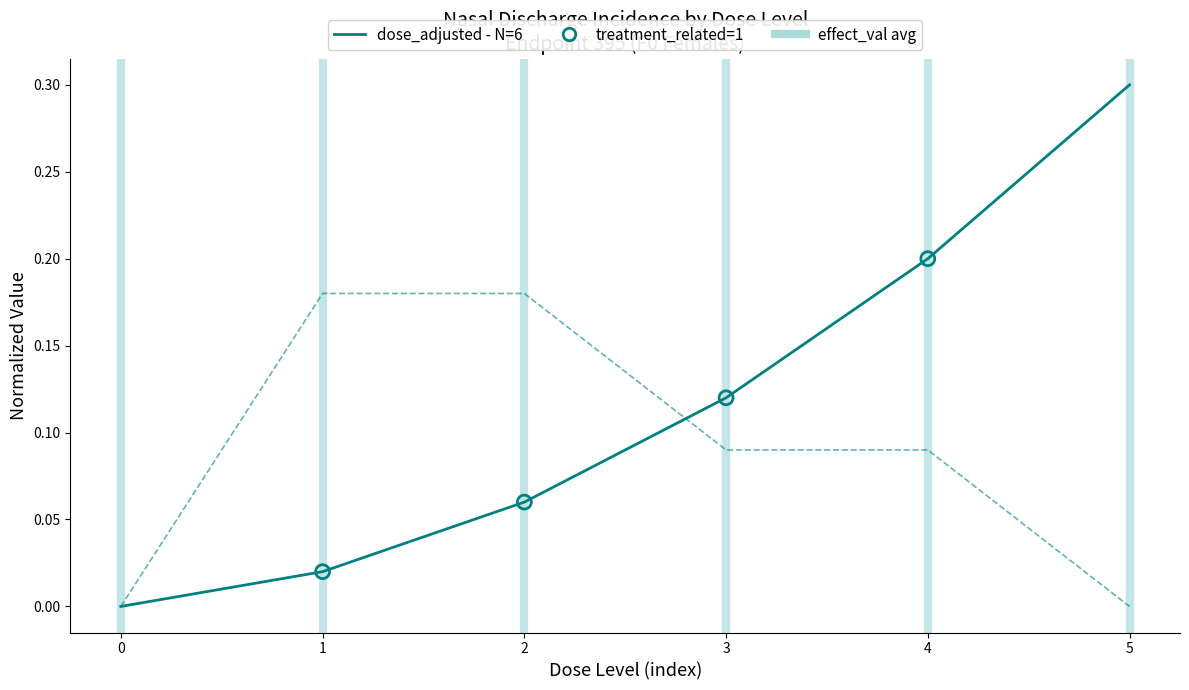

At which category is the sum across all series the highest?

5